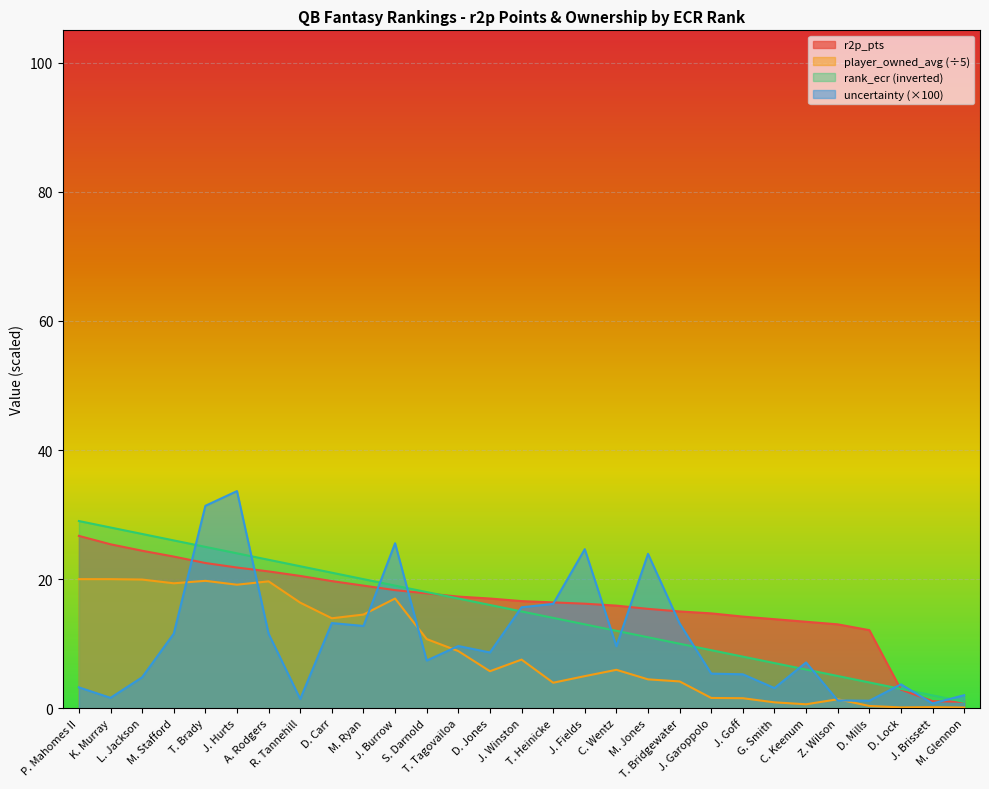

What is the difference between the rank_ecr values at J. Fields and A. Rodgers?

10.0